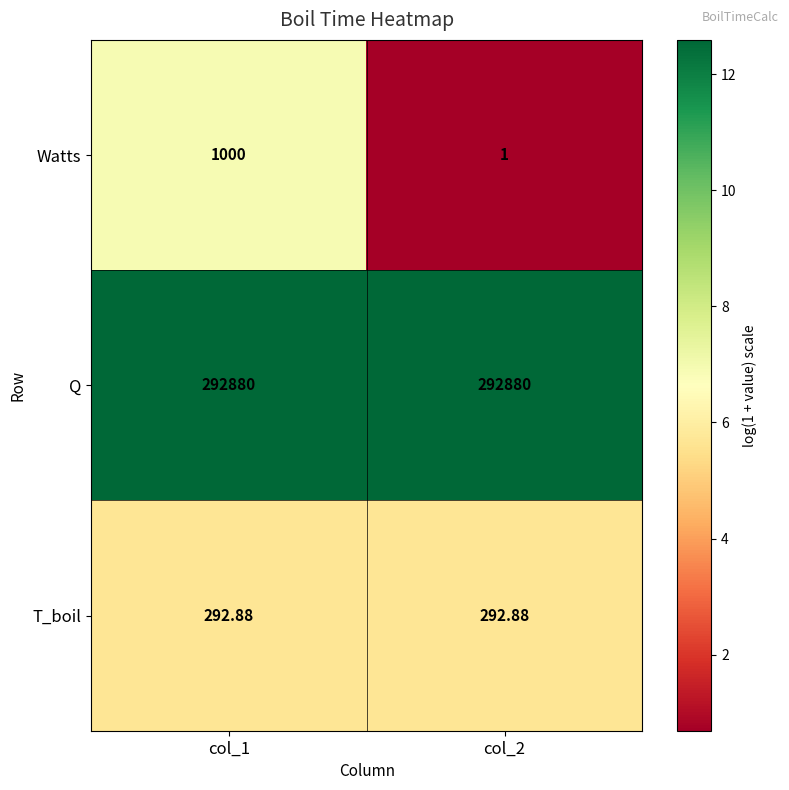

Is the value of Q at col_1 greater than the value of T_boil at col_2?

Yes